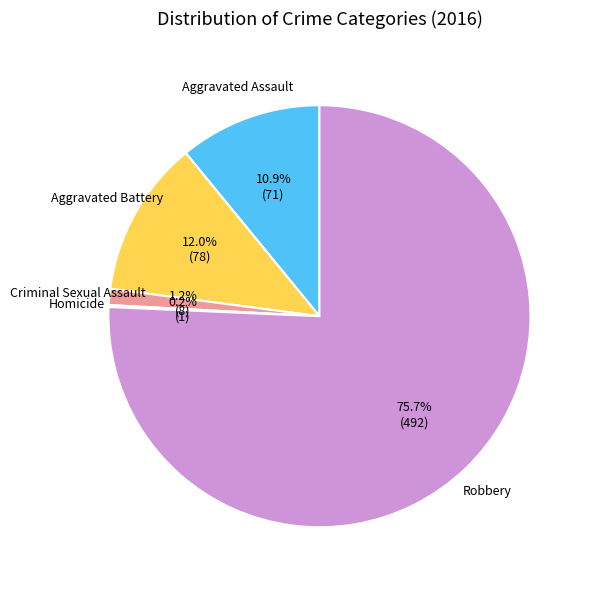

Is there any slice that represents more than half of the pie?

Yes